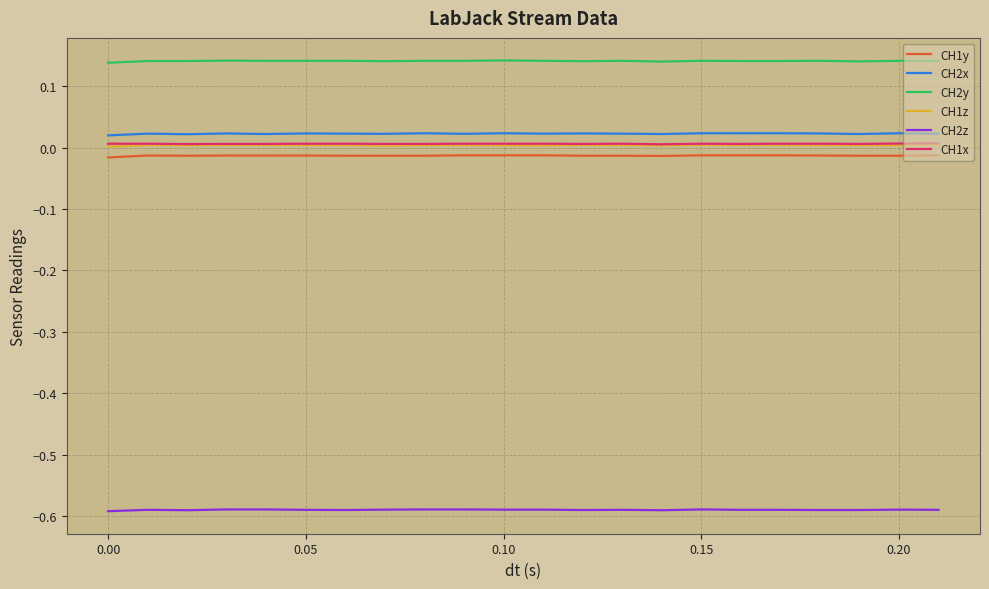

What are all the series names shown in the legend?

CH1y, CH2x, CH2y, CH1z, CH2z, CH1x